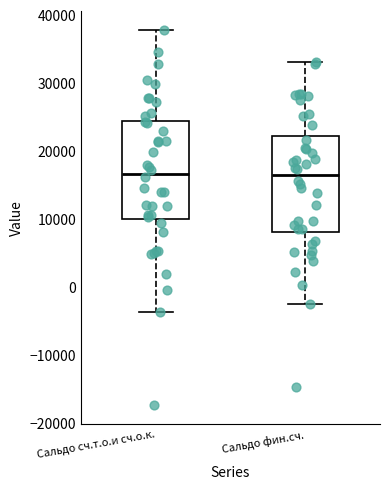

Where does the median line of the box for Сальдо фин.сч. sit on the y-axis? The values are not printed on the chart, so give them approximately, as read against the axis.

16000